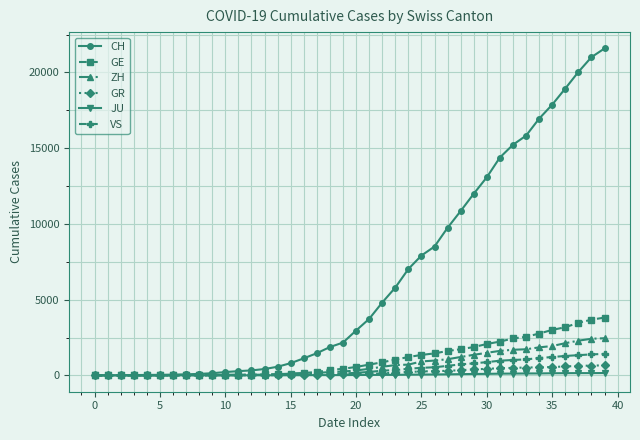

Which series has the widest spread of values?

CH